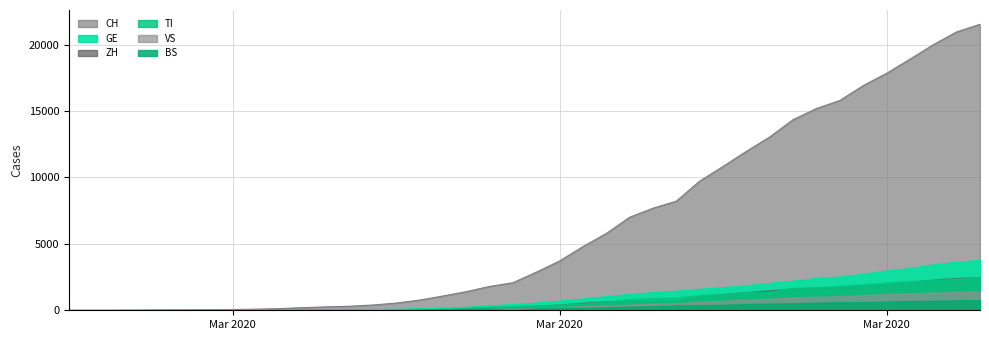

What is the average value of the TI series?

743